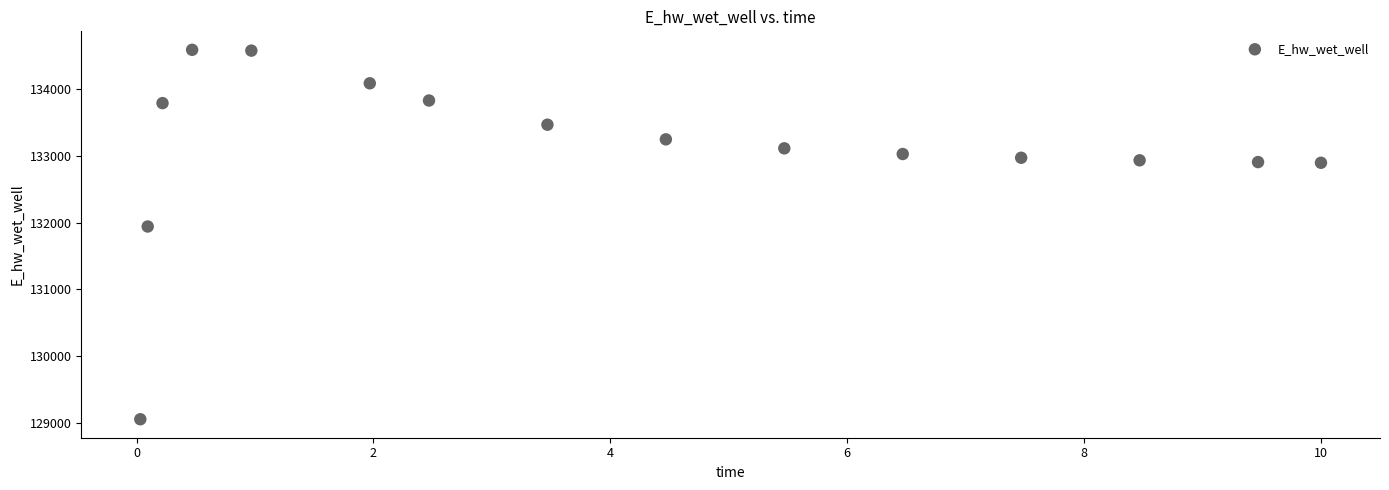

What is the range of X values (max minus min)?

10.0